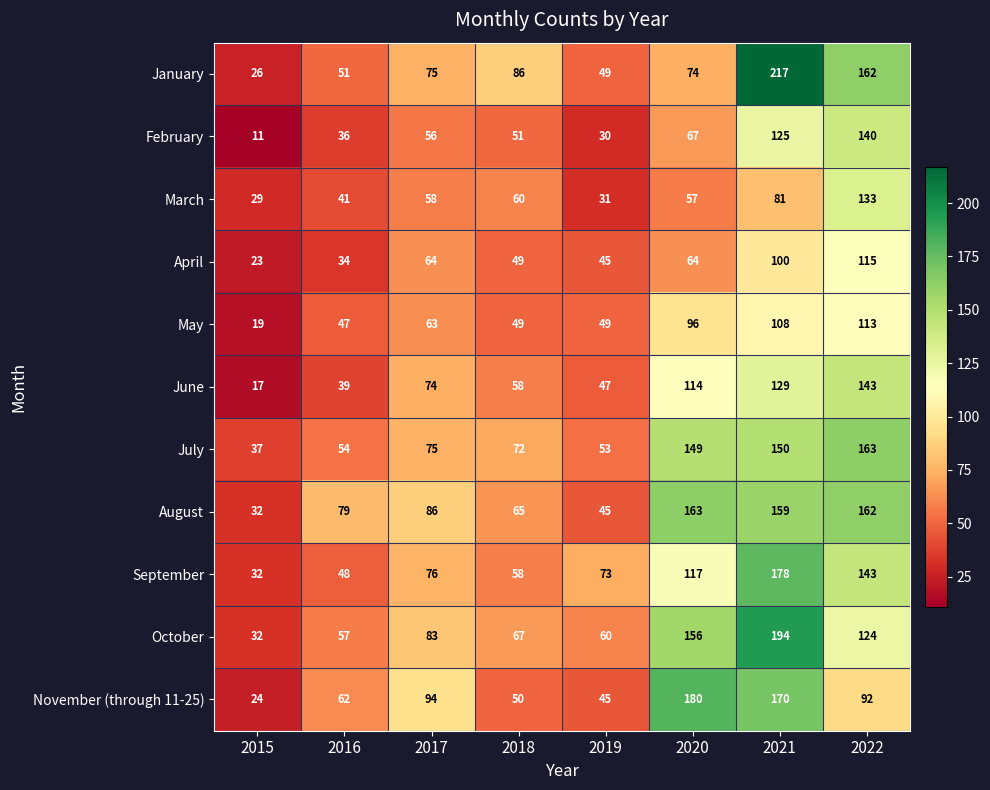

Is it true that April equals 31 at 2015?

False